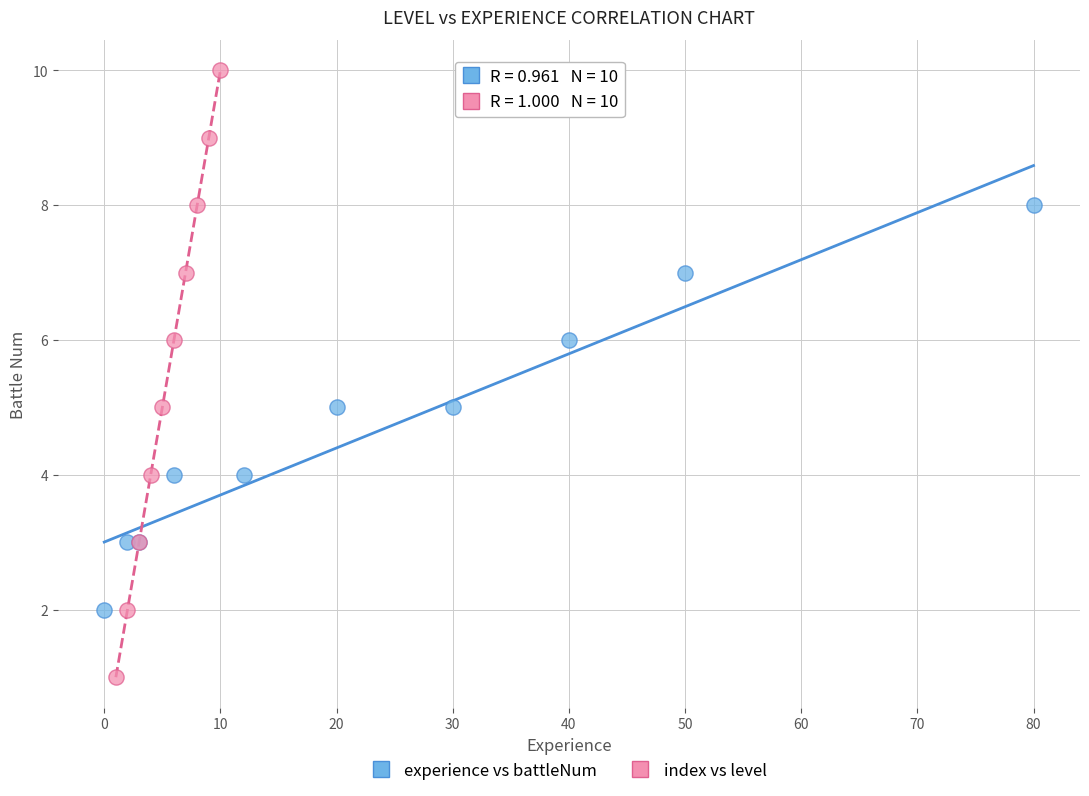

Which series reaches the minimum Y coordinate?

index vs level